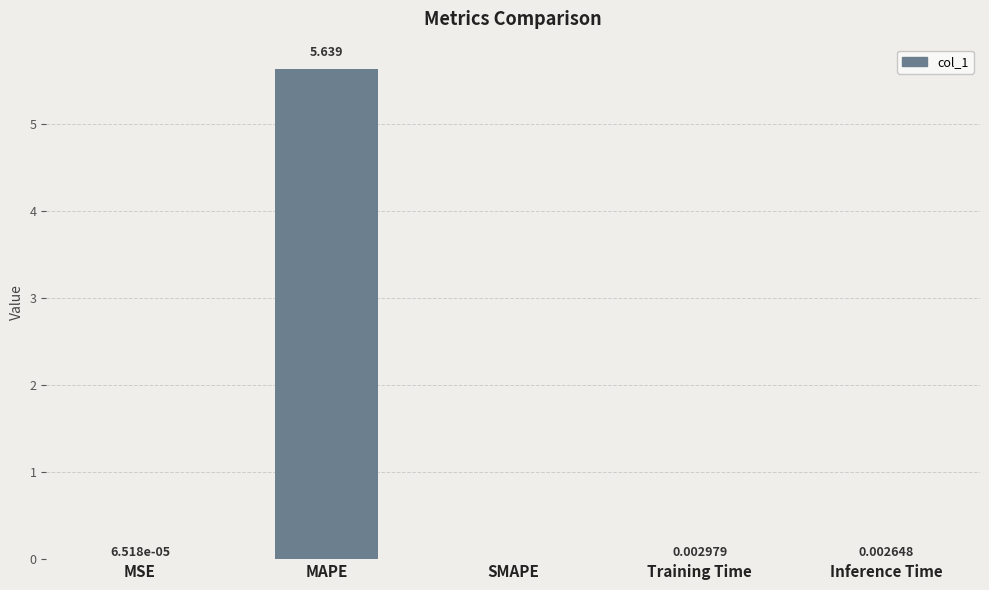

Between MSE and MAPE, which is larger?

MAPE